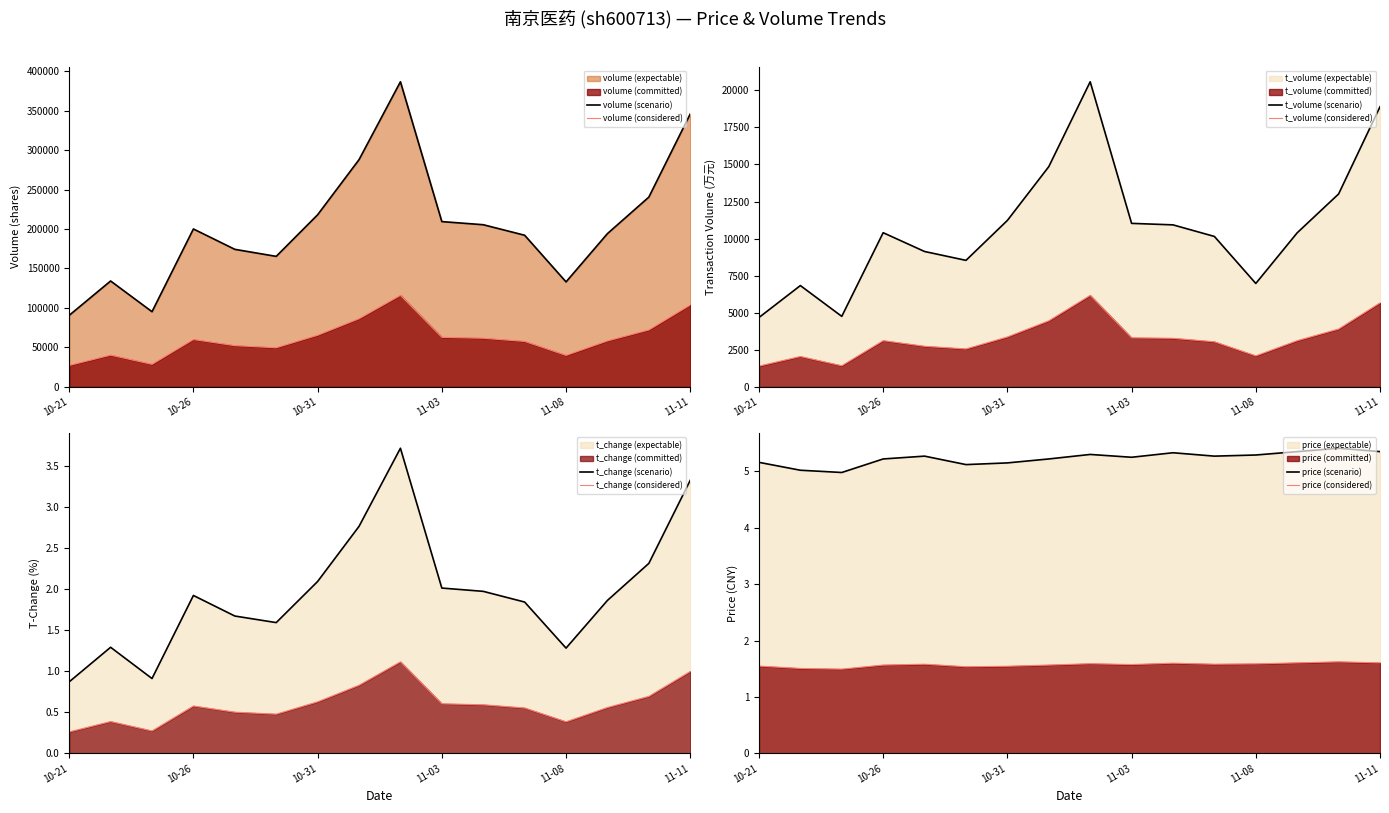

Between 2022-11-01 and 2022-11-10, which is larger?

2022-11-01